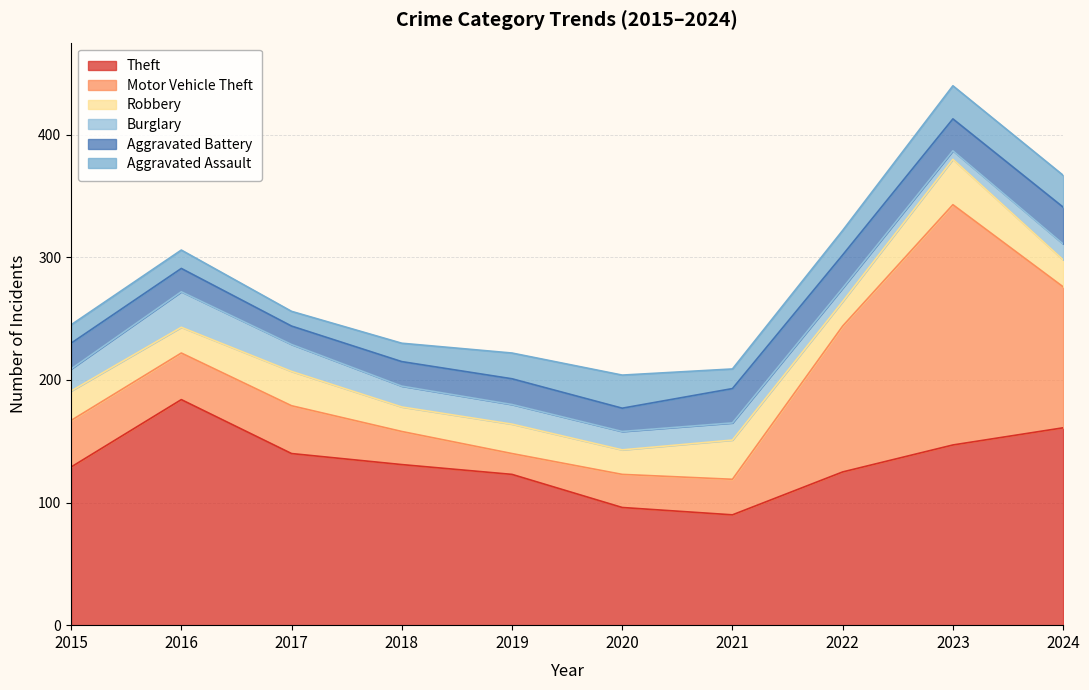

At which label does Theft first exceed 131?

2016